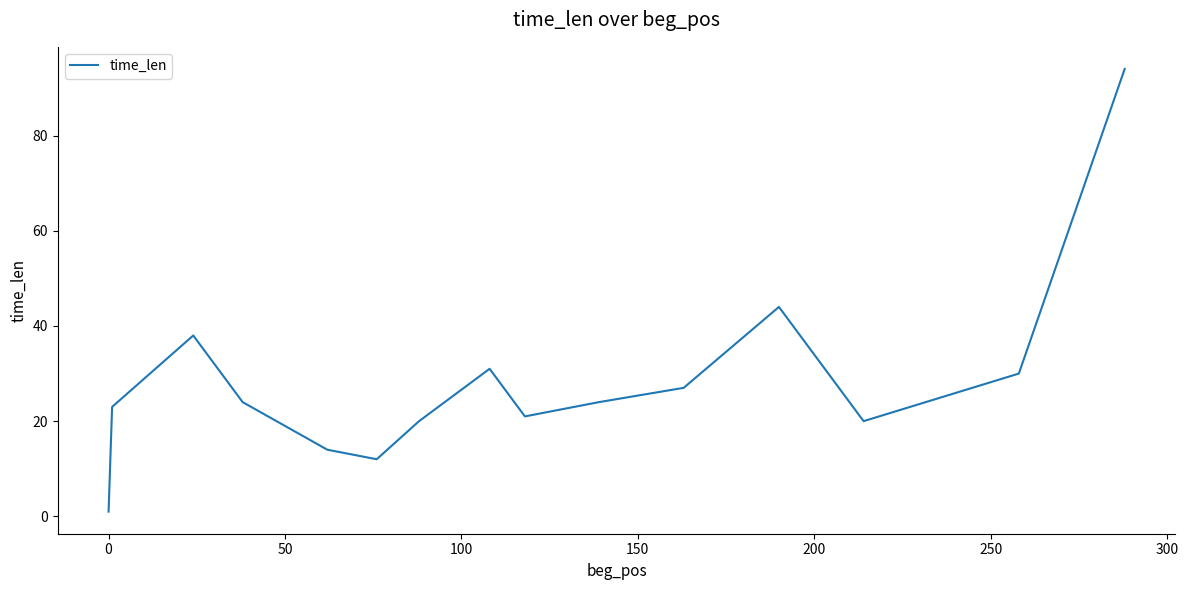

What is the greatest value displayed?

94